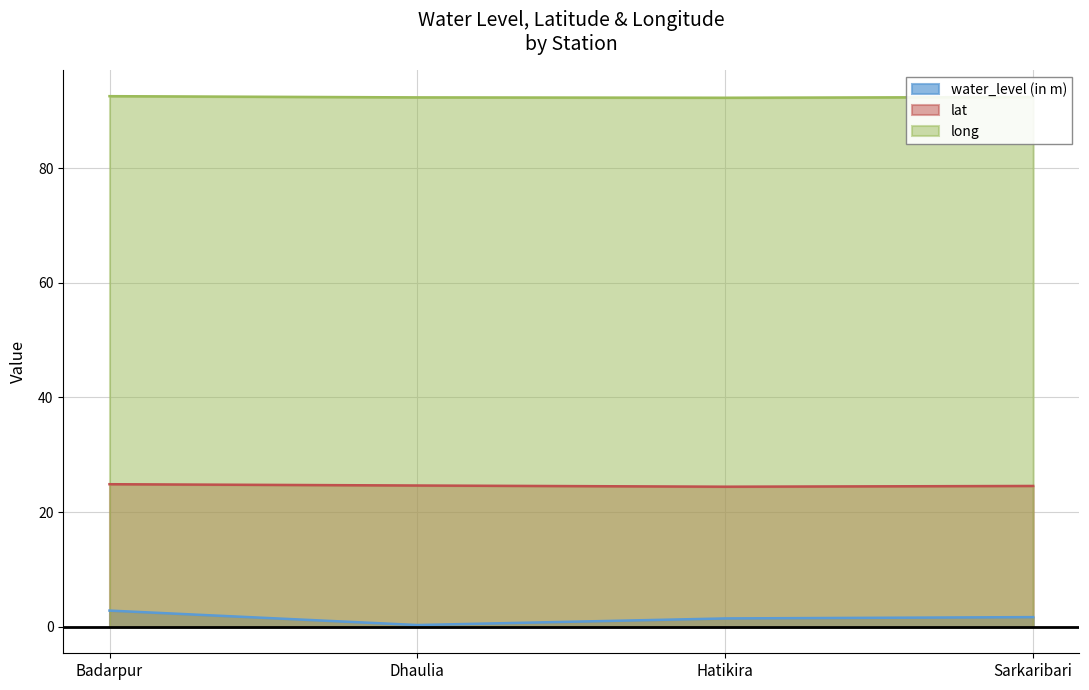

What value does the long series have at Dhaulia?

92.4